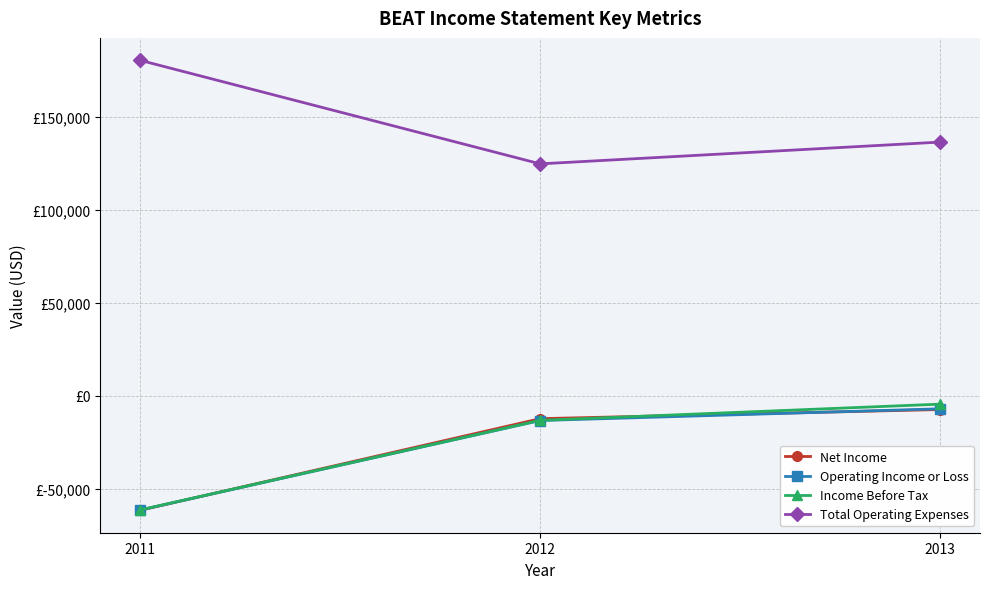

Is this an area chart (filled region under the line)?

No